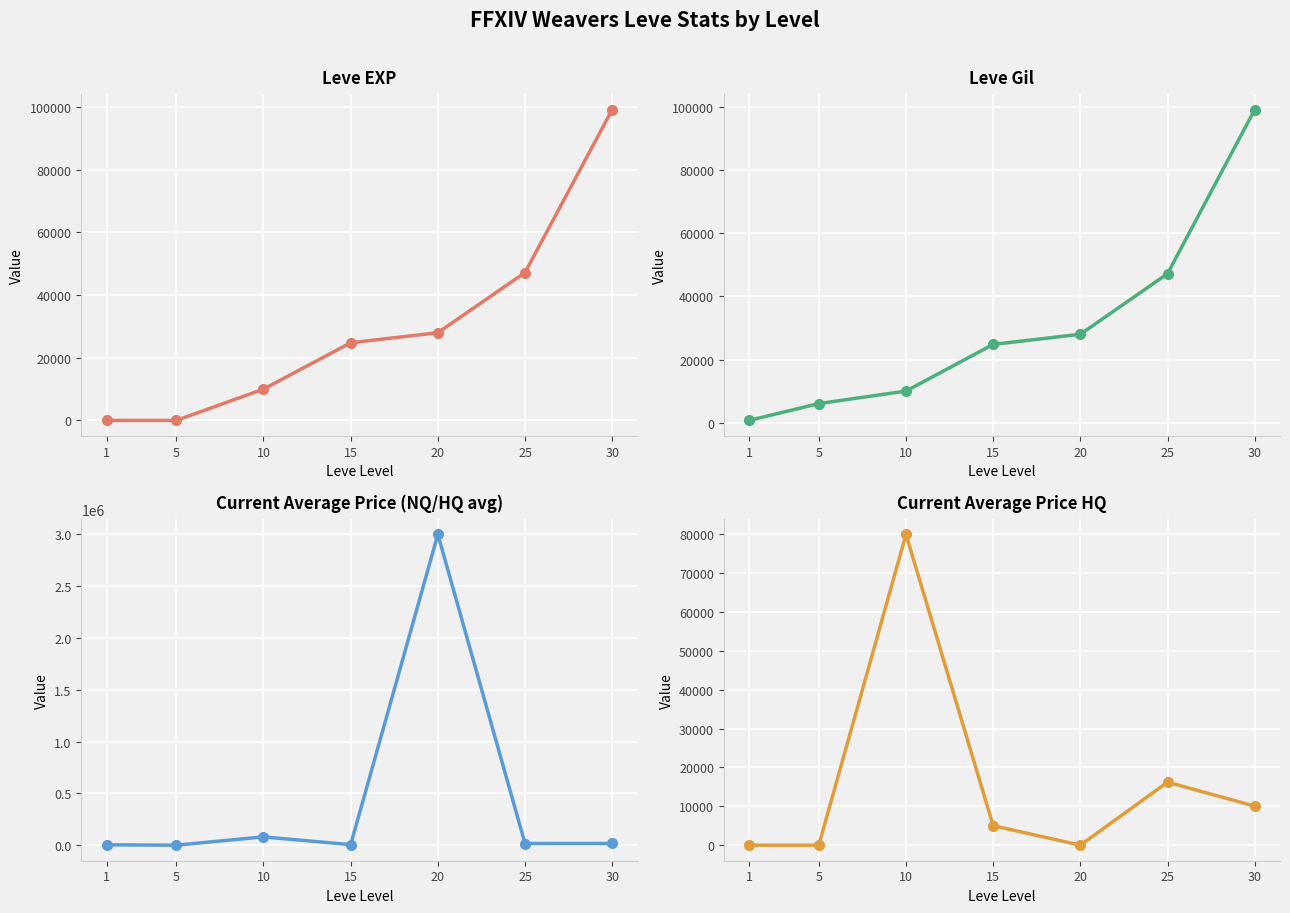

Reading left to right, list all the values displayed in this chart.

Leve EXP: 1	2	9990	24790	28010	47200	99220
Leve Gil: 690	6030	9990	24790	28010	47200	99220
currentAveragePrice: 3307	0	80000	5027	3000000	16213	16524
currentAveragePriceHQ: 0	0	80000	5027	0	16213	10049